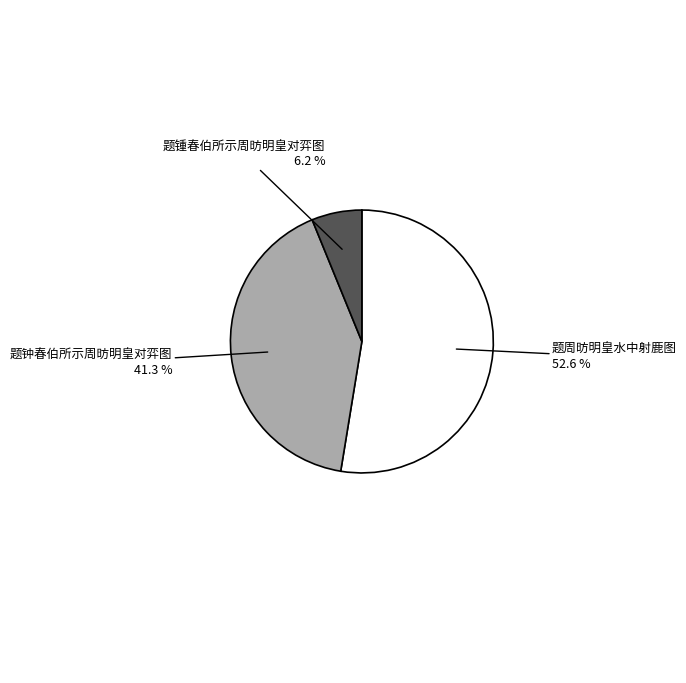

Is there a majority slice in this chart?

Yes